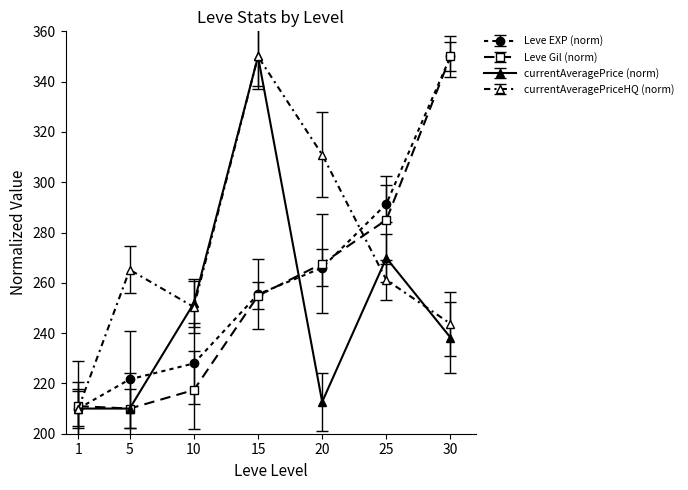

Where is Leve Gil (norm) nearest to the value 280?

25